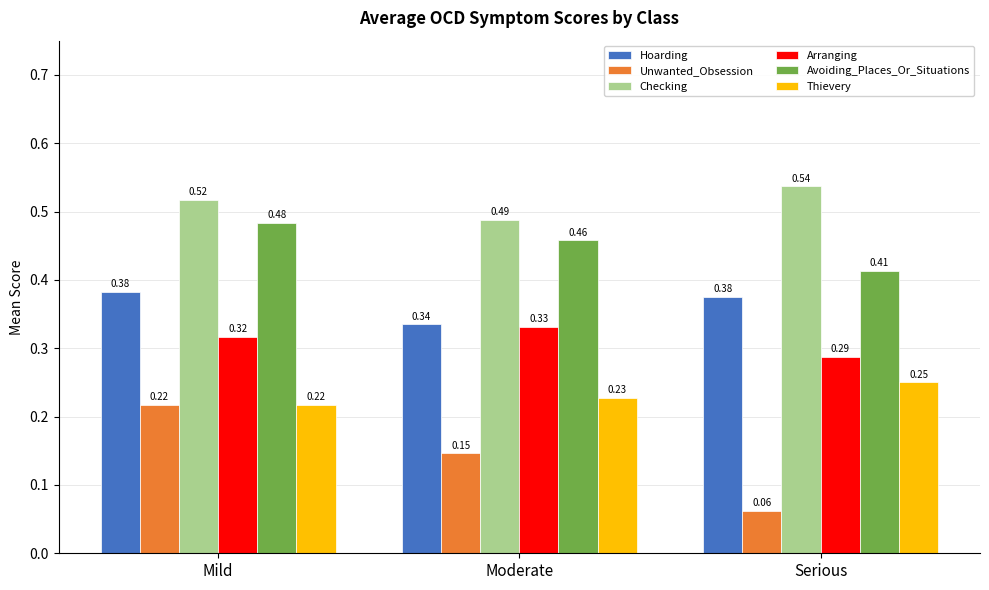

What is the sum of all Hoarding values?

1.1